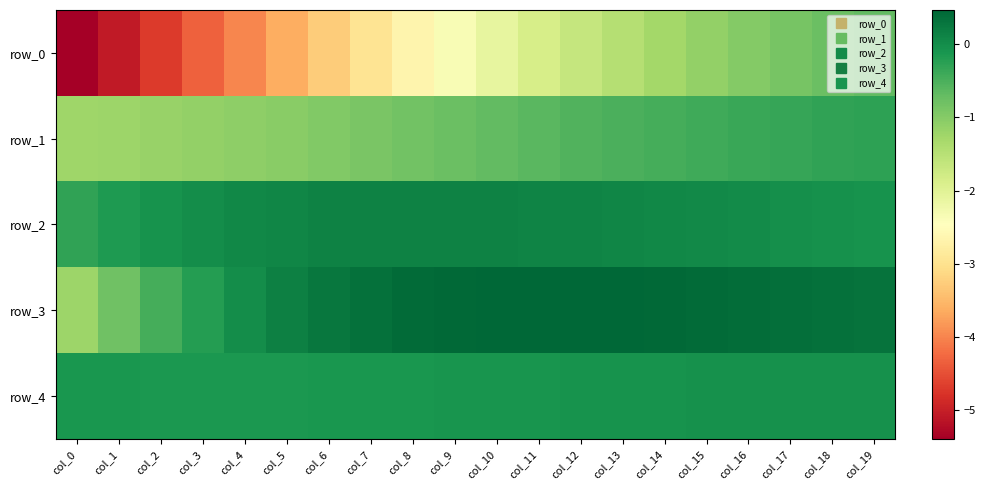

Is it true that row_3 equals 0.2 at col_16?

False